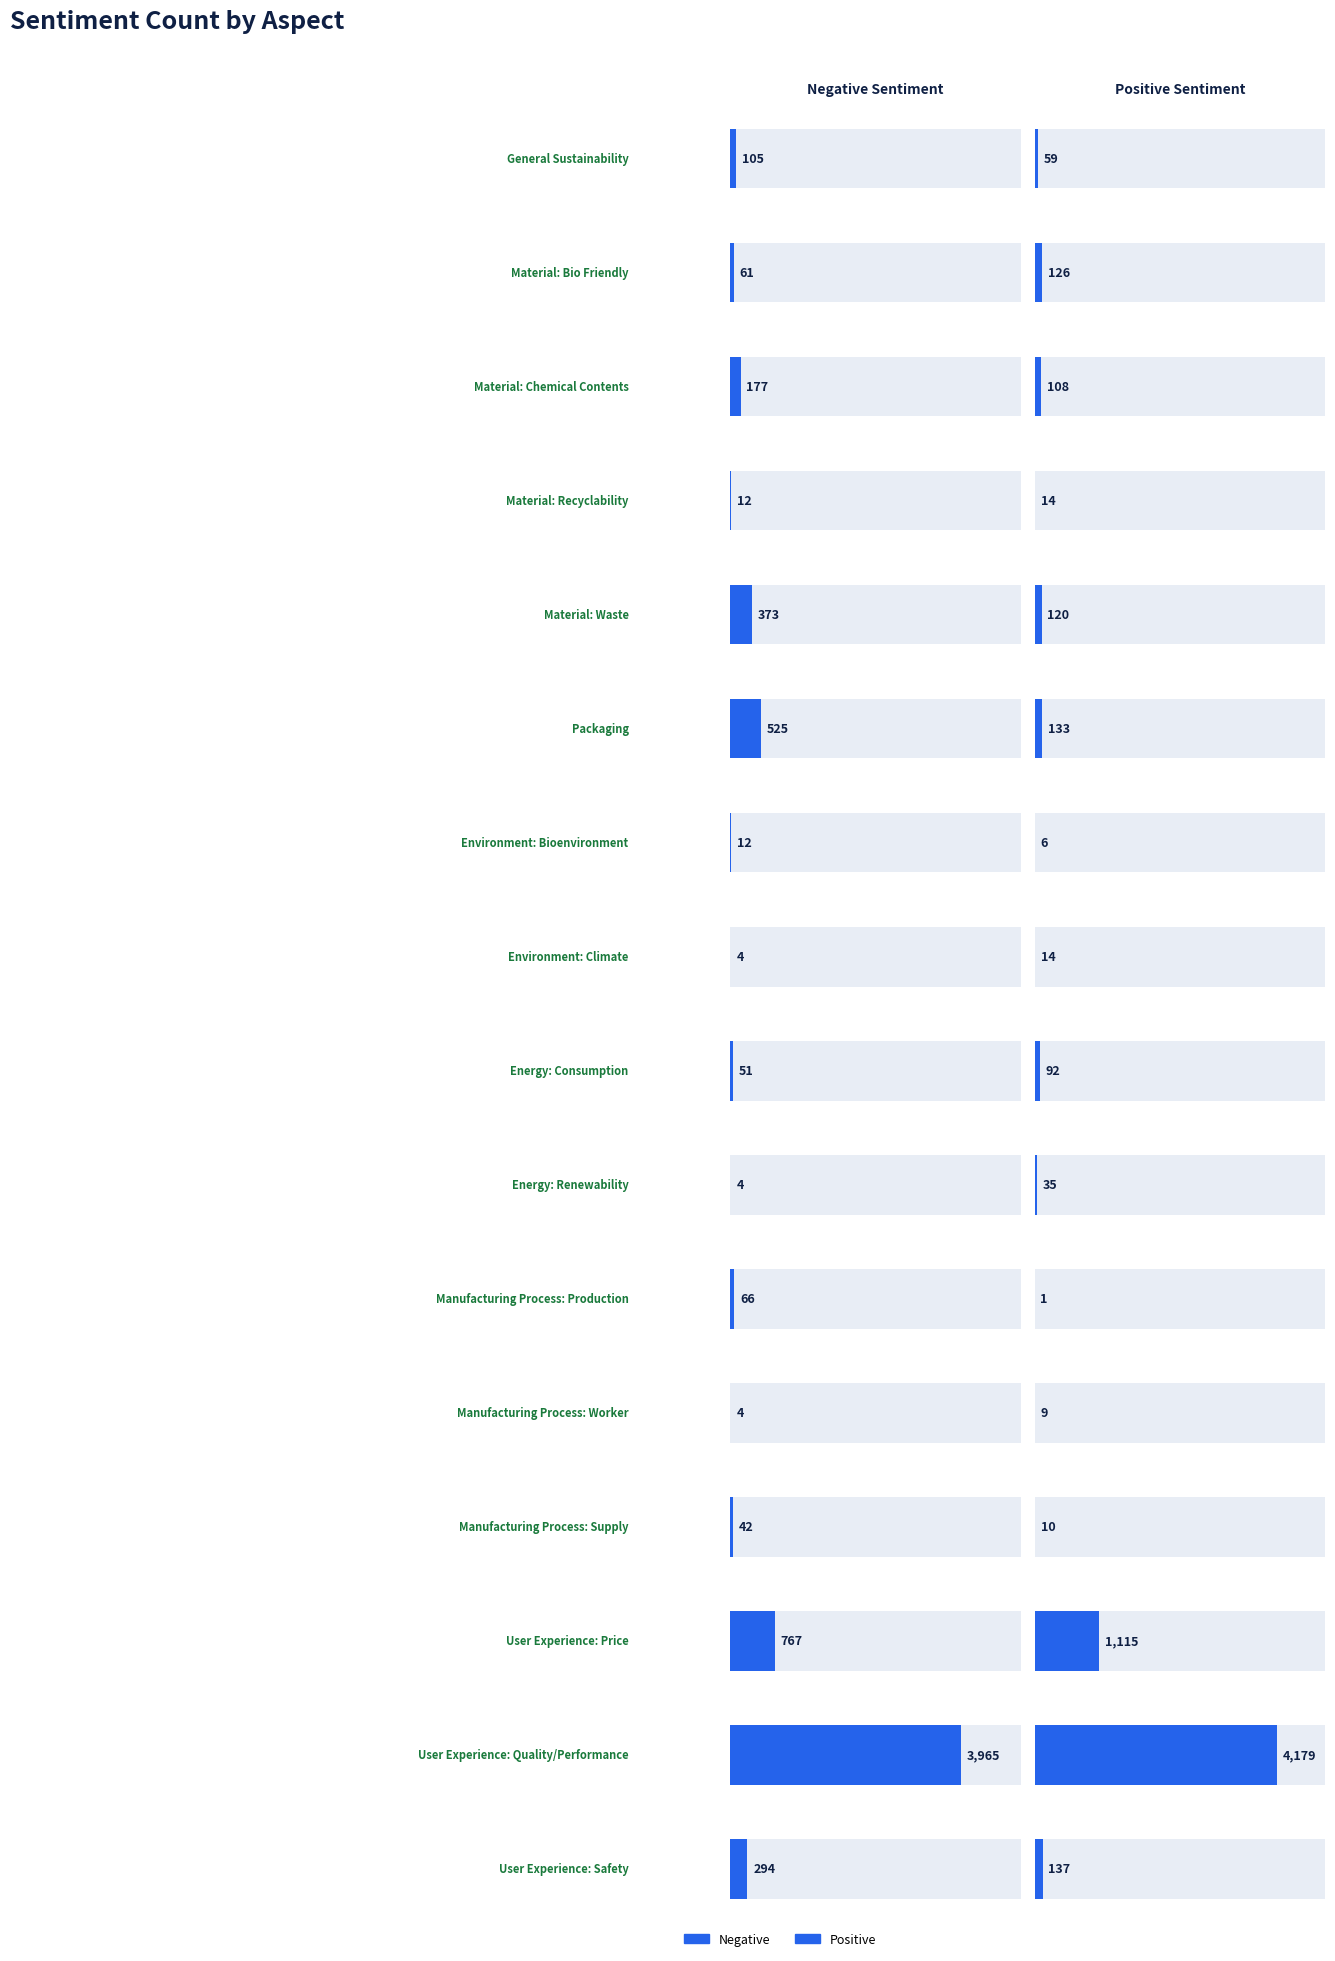

How many values in the Negative series are below 66?

8